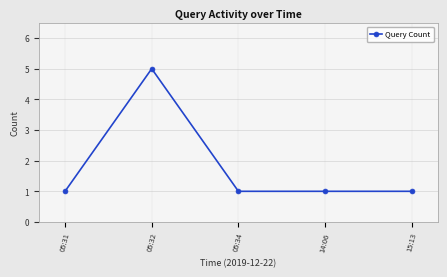

At which category does the chart reach its peak across all series?

05:32